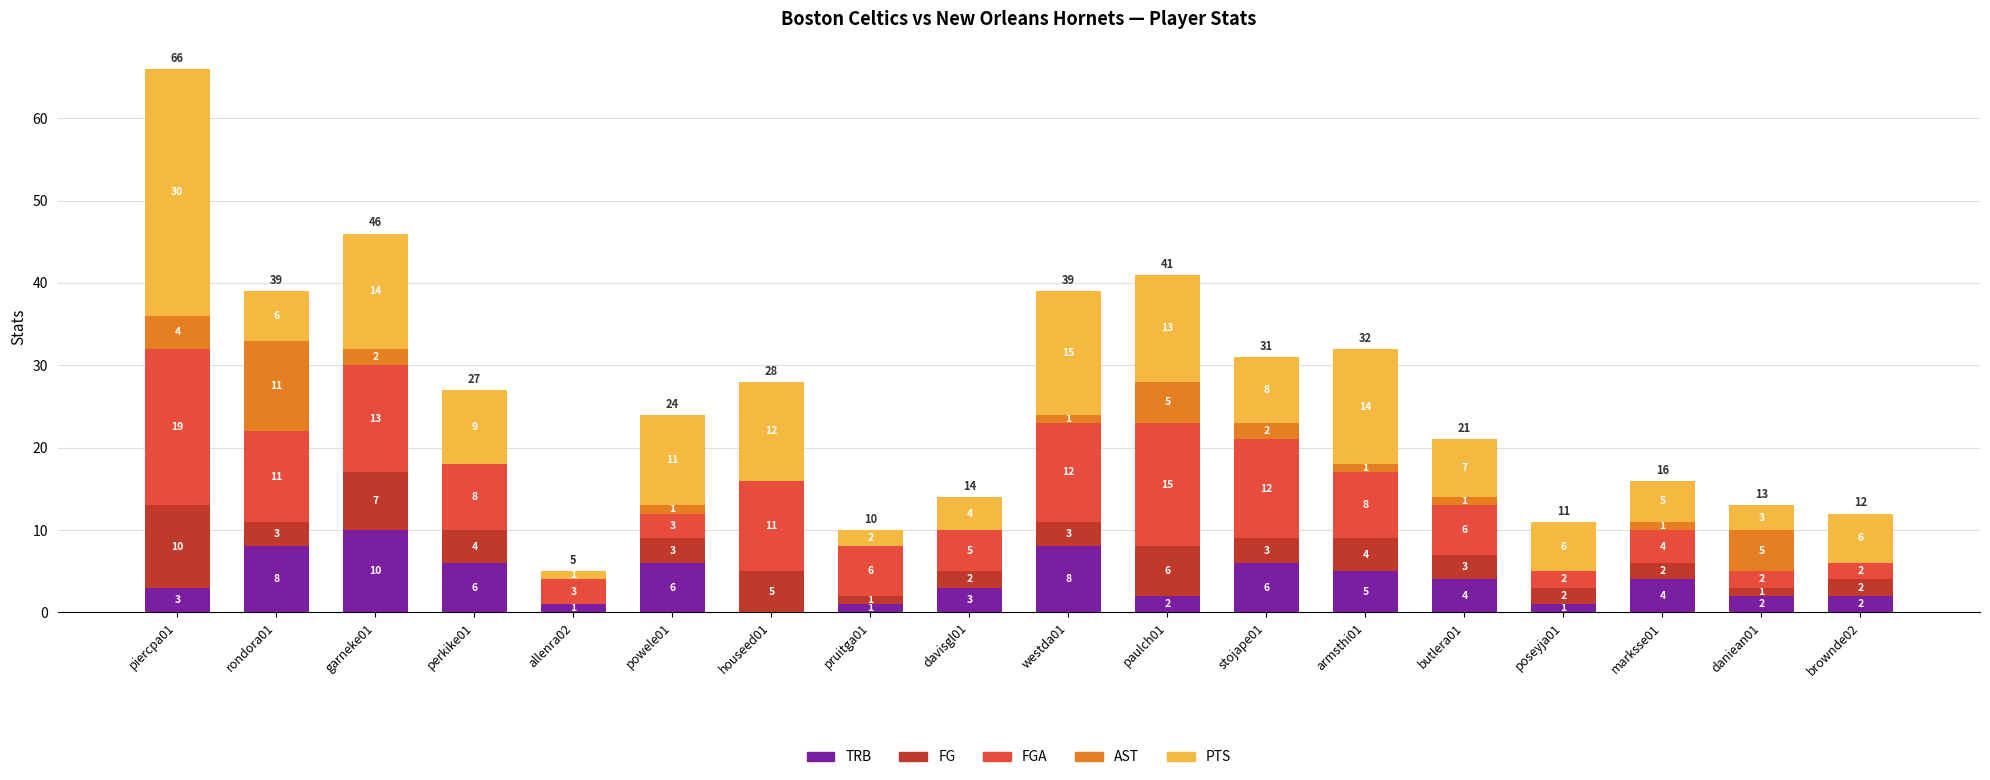

How many data points does each series have?

18